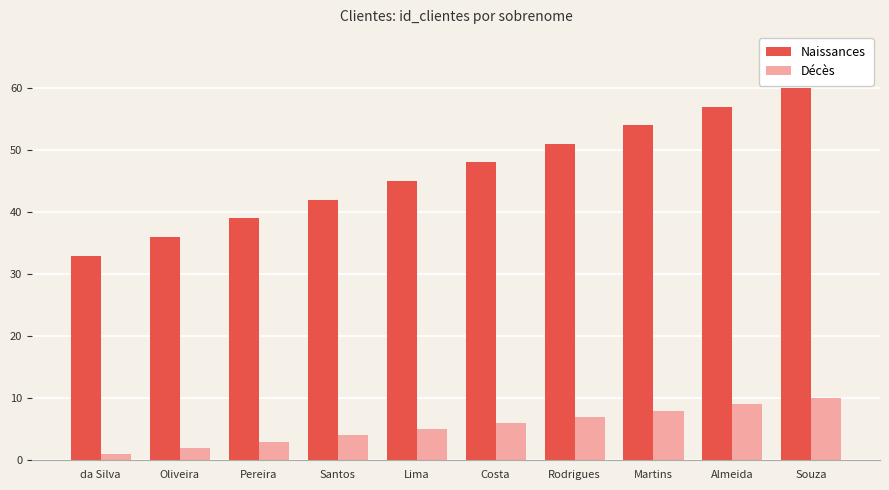

What is the minimum value for Décès?

1